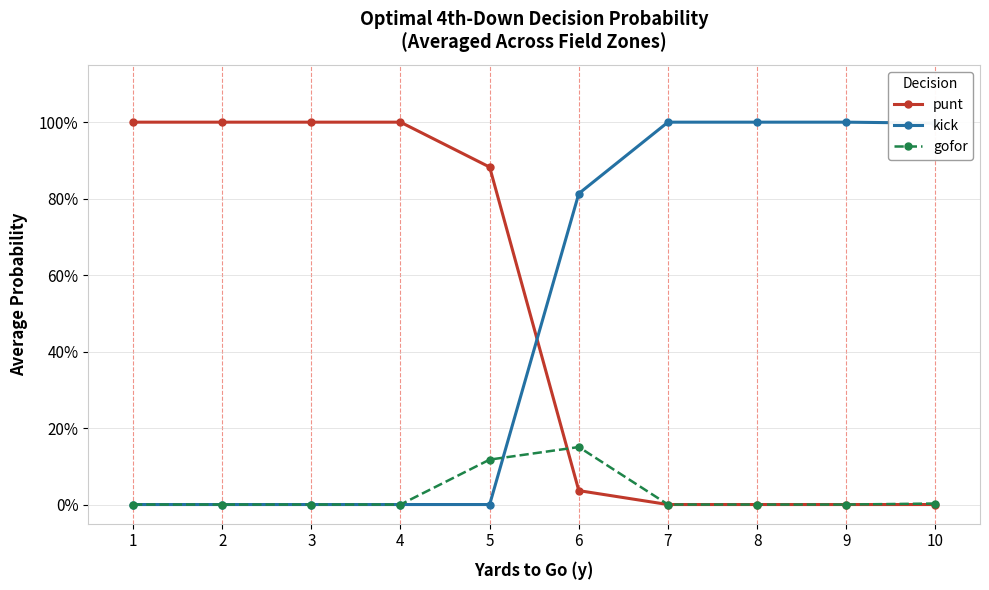

What are all the series names shown in the legend?

punt, kick, gofor